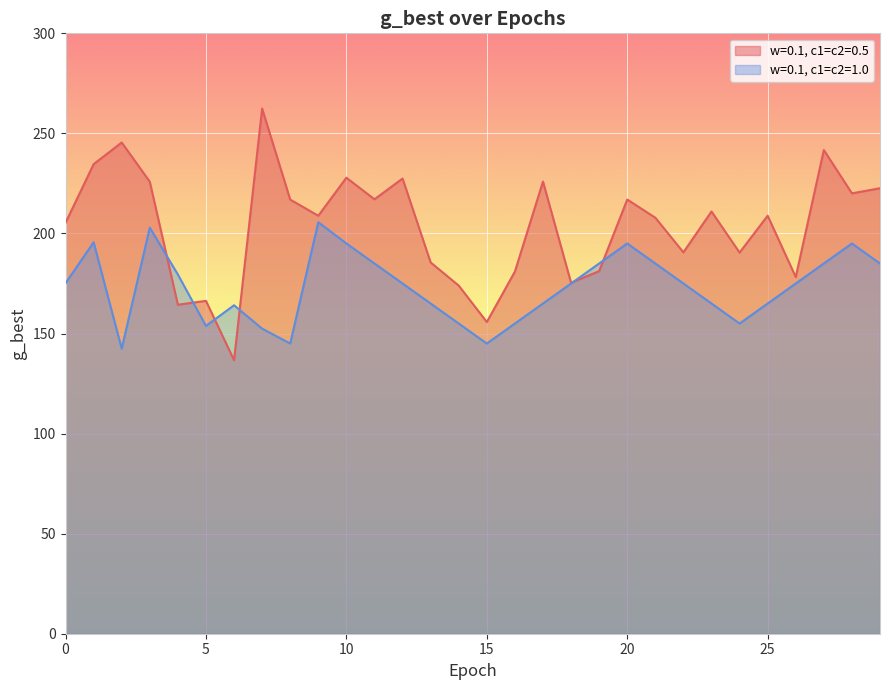

What is the approximate value of w=0.1, c1=c2=1.0 at 8?

145.0